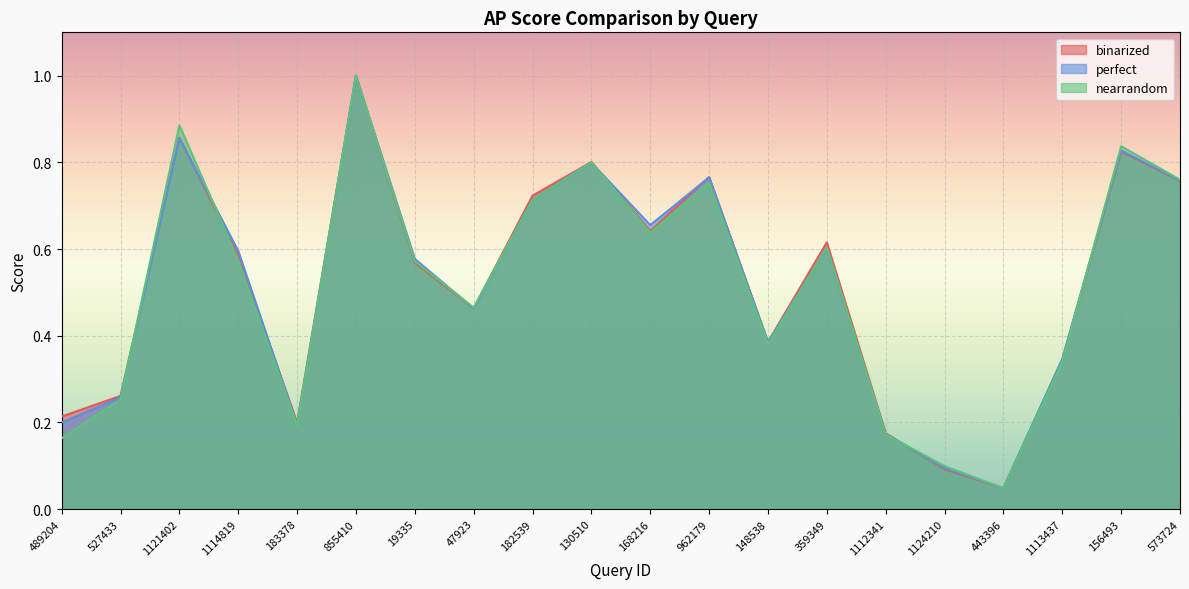

Between which two adjacent categories do nearrandom and perfect first intersect?

527433 and 1121402